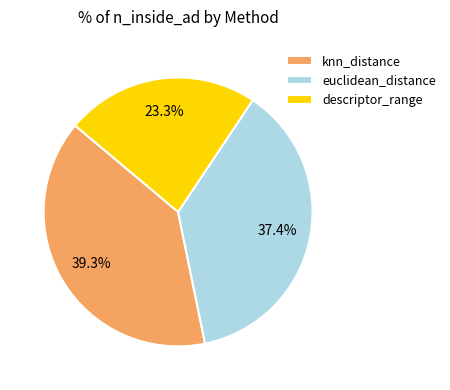

What percentage is the descriptor_range slice, to the nearest percent?

23%